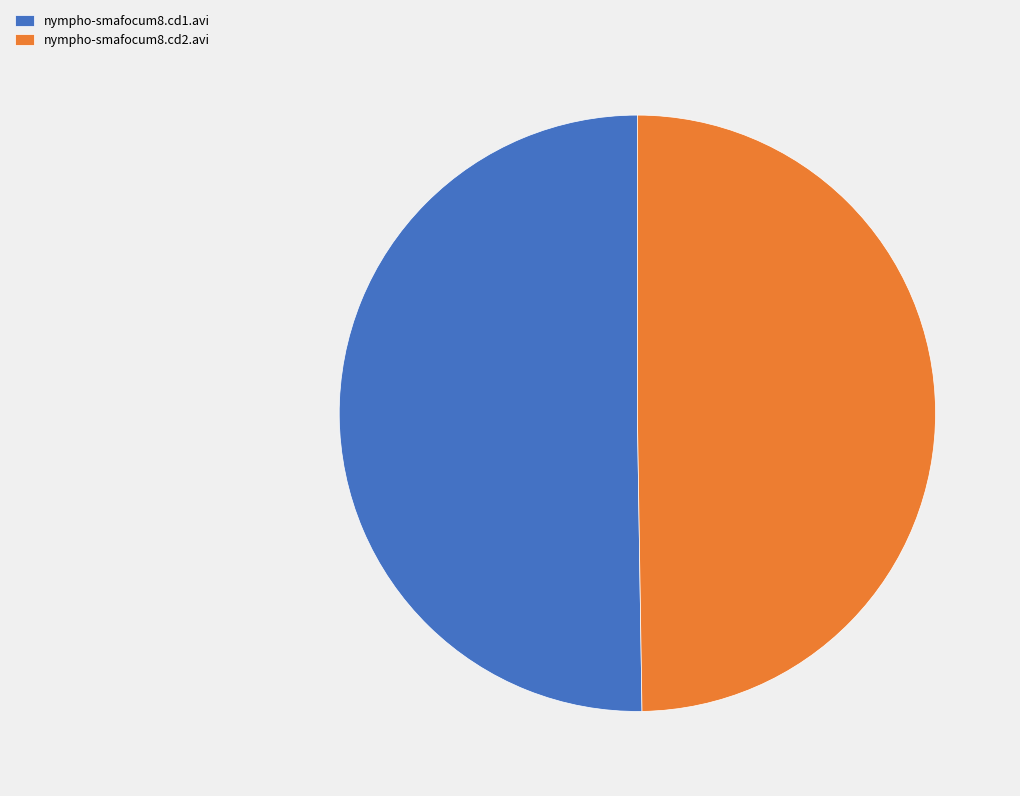

Approximately how many times larger is the value at nympho-smafocum8.cd1.avi compared to nympho-smafocum8.cd2.avi?

1.0